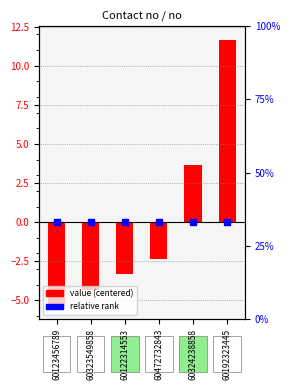

Is the value of value (centered) at 60192323445 greater than the value of relative rank at 60192323445?

Yes